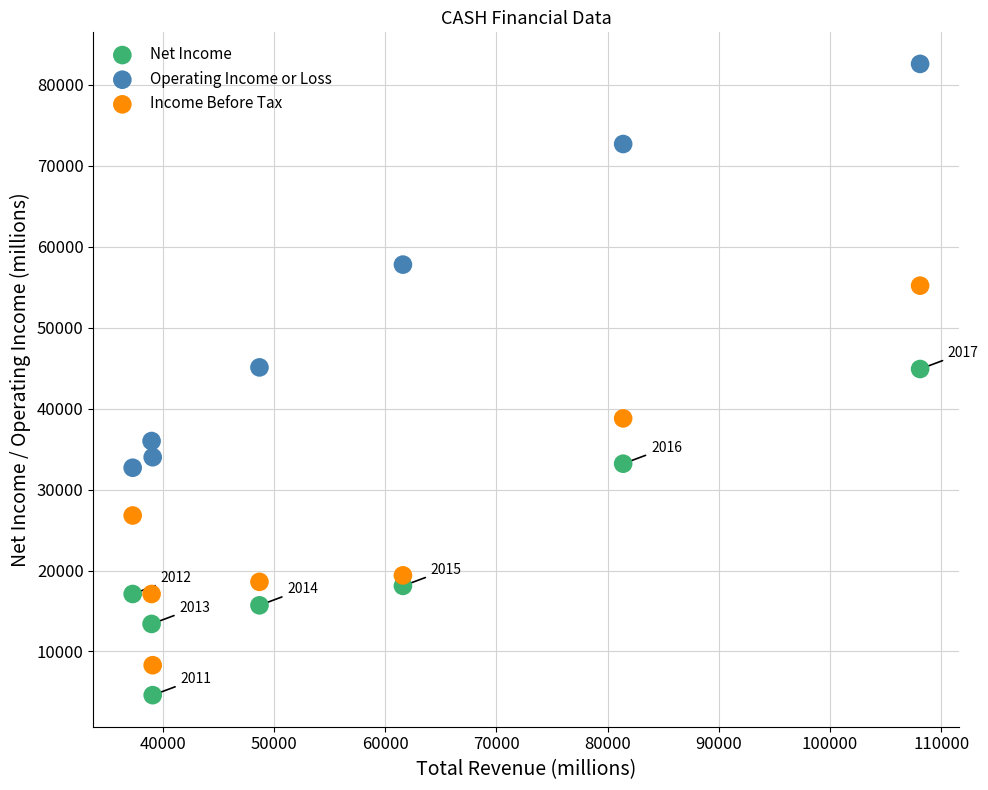

Which series has the widest spread of Y values?

Operating Income or Loss